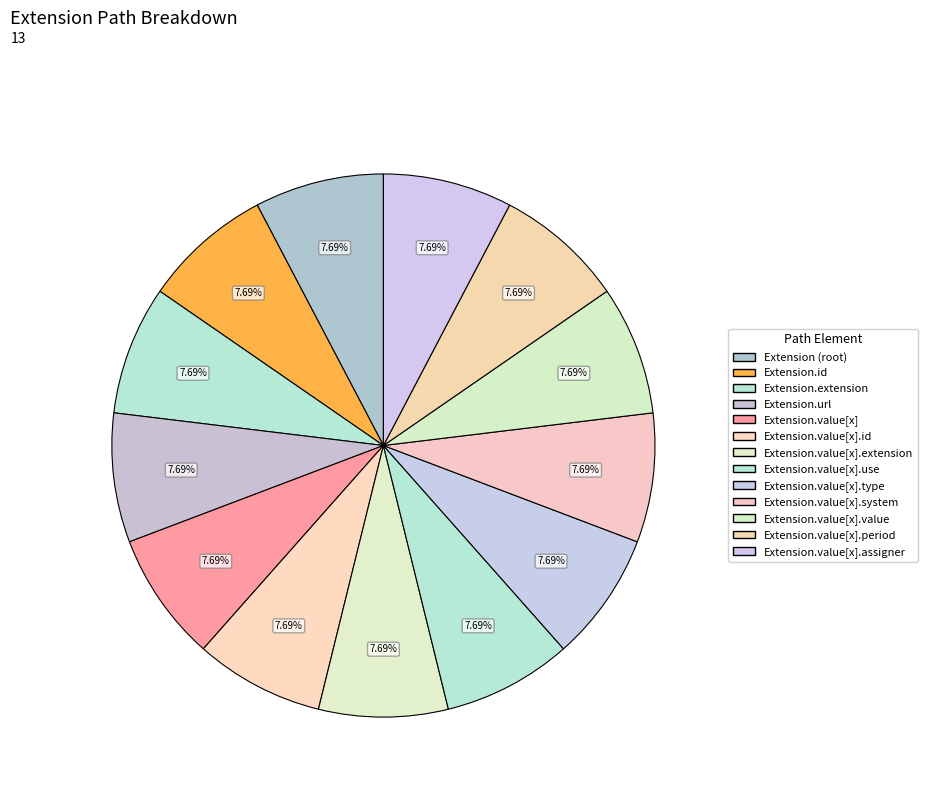

Count the number of slices in the pie.

13